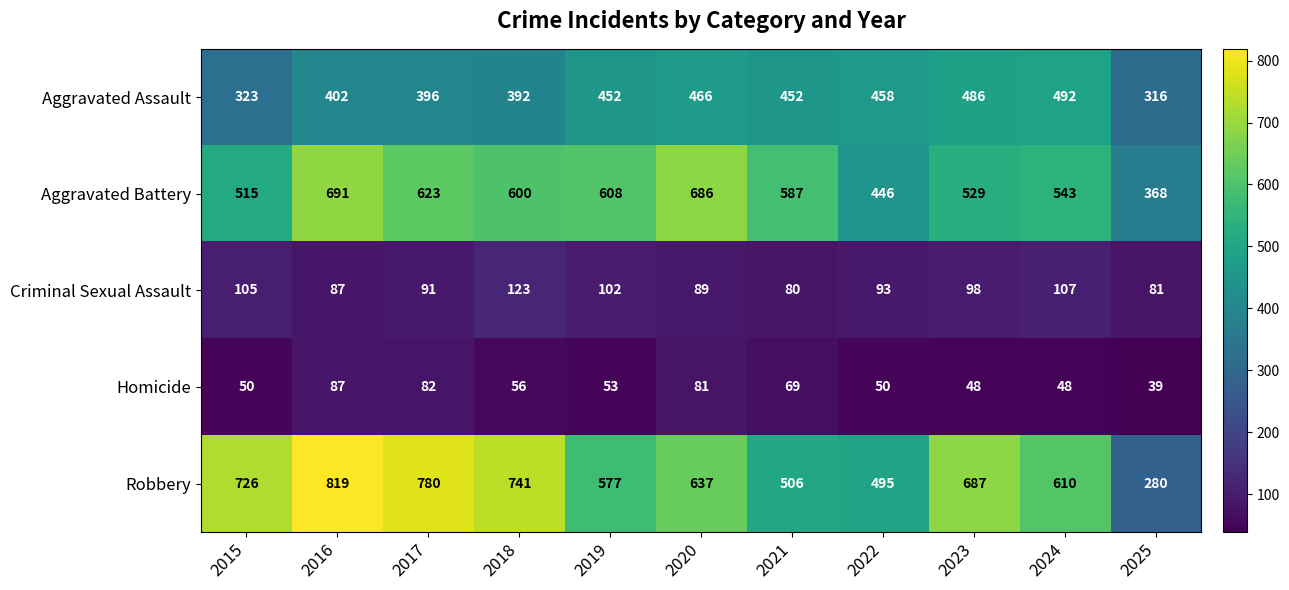

Is it true that Aggravated Assault equals 810 at 2021?

False